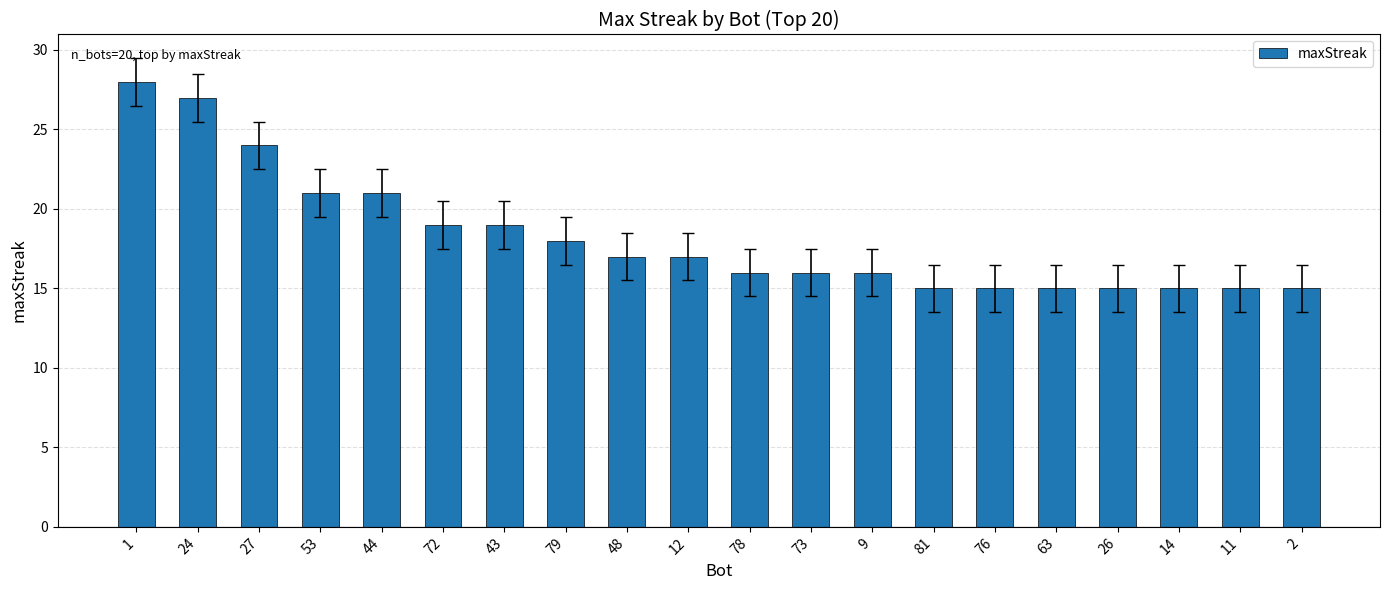

What is the sum of all values?

364